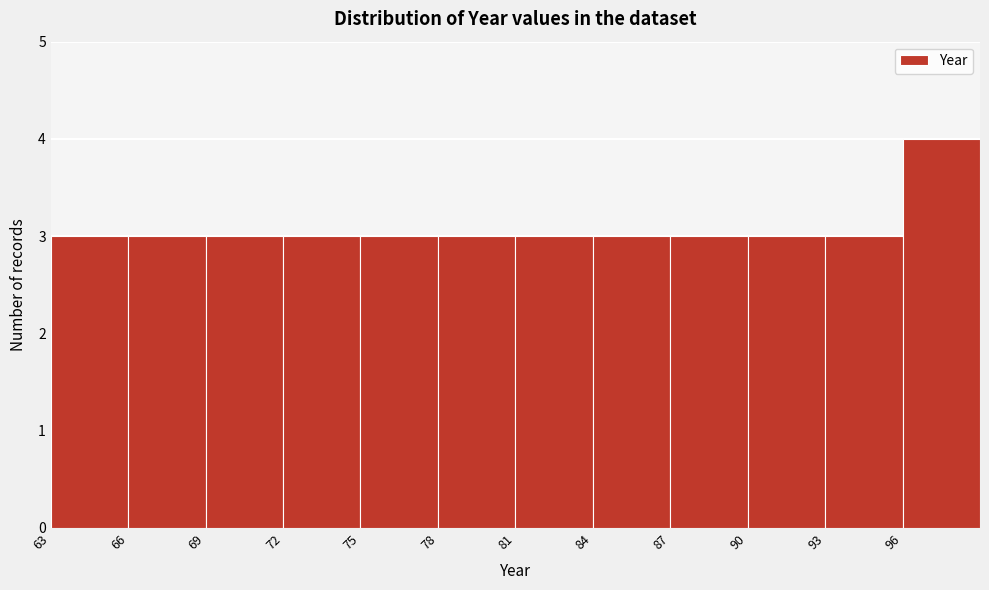

What is the height of the bar covering 96 to 99 on the x-axis? The values are not printed on the chart, so give them approximately, as read against the axis.

4